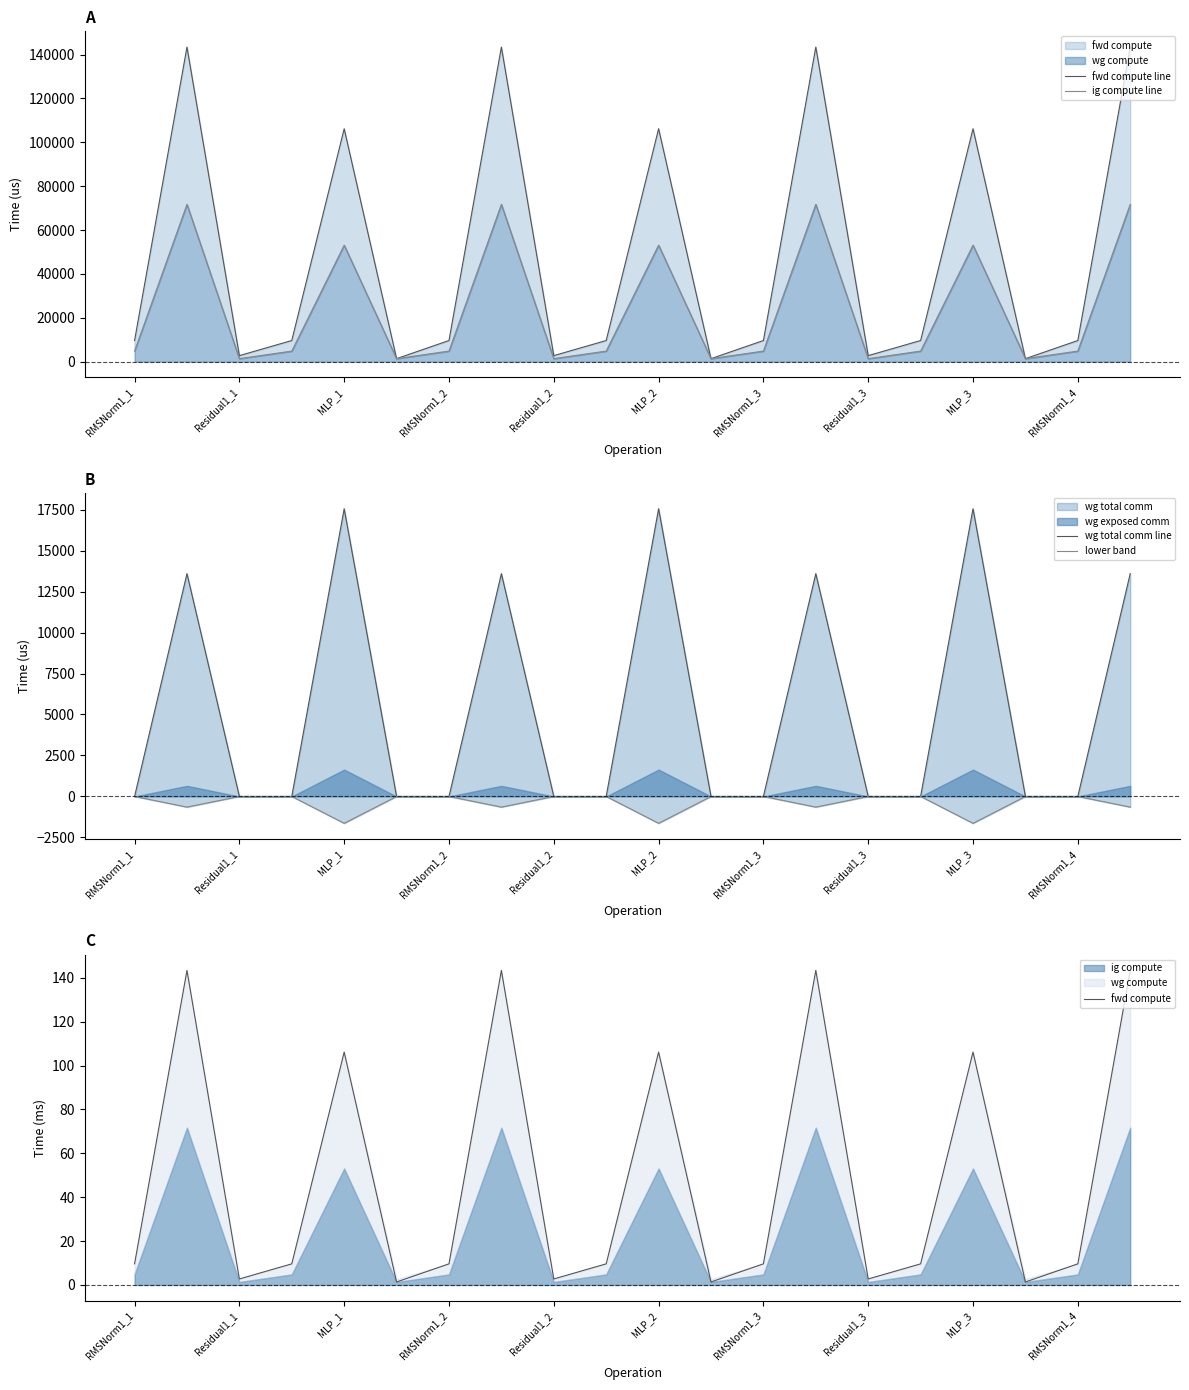

True or false: fwd compute and fwd compute line intersect in this chart.

False